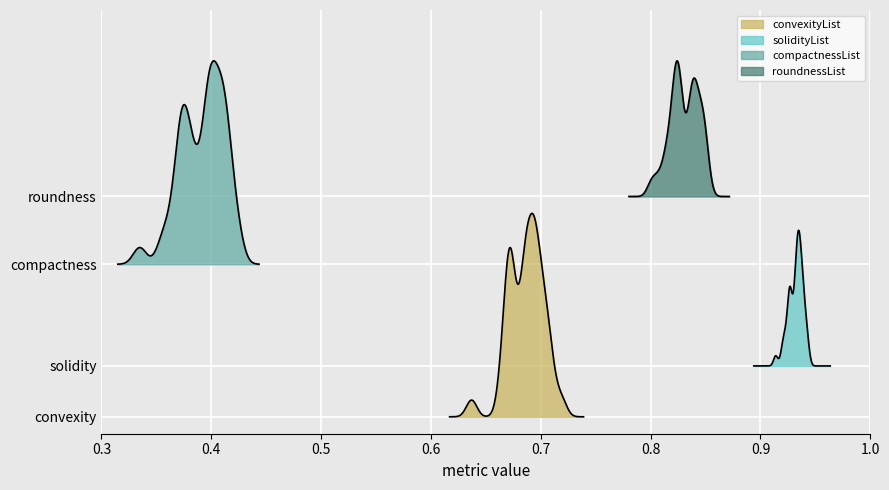

Is this an area chart (filled region under the line)?

No